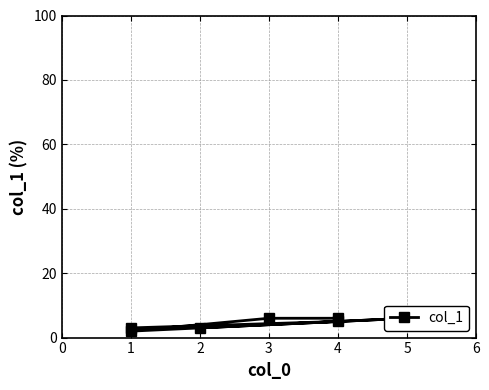

What is the maximum value shown in the chart?

6